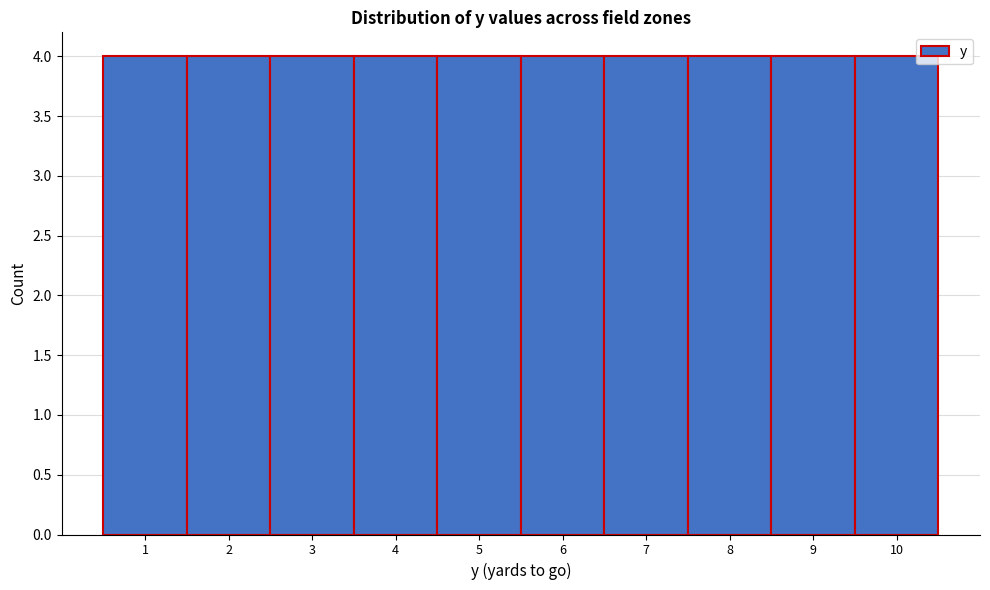

Reading left to right, transcribe this chart: for each bar, give the range it covers on the x-axis and its height. The values are not printed on the chart, so give them approximately, as read against the axis.

0.5 to 1.5: 4
1.5 to 2.5: 4
2.5 to 3.5: 4
3.5 to 4.5: 4
4.5 to 5.5: 4
5.5 to 6.5: 4
6.5 to 7.5: 4
7.5 to 8.5: 4
8.5 to 9.5: 4
9.5 to 10.5: 4